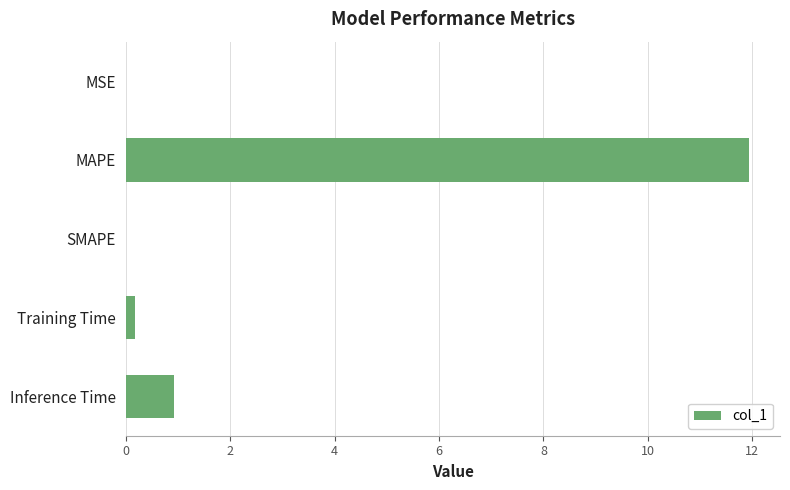

What is the sum of the values at SMAPE and MAPE?

11.9